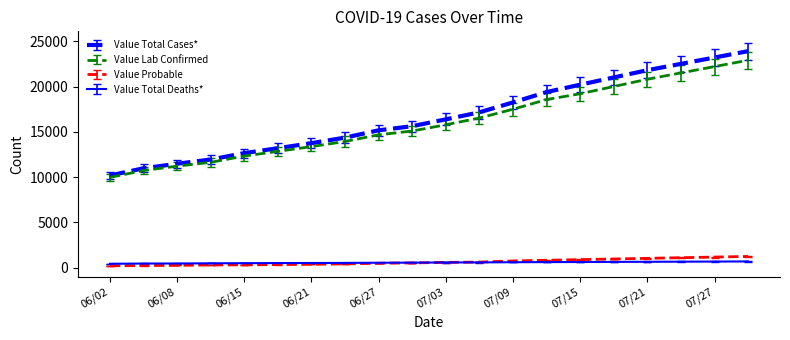

Which series has the largest range (max minus min)?

Value Total Cases*